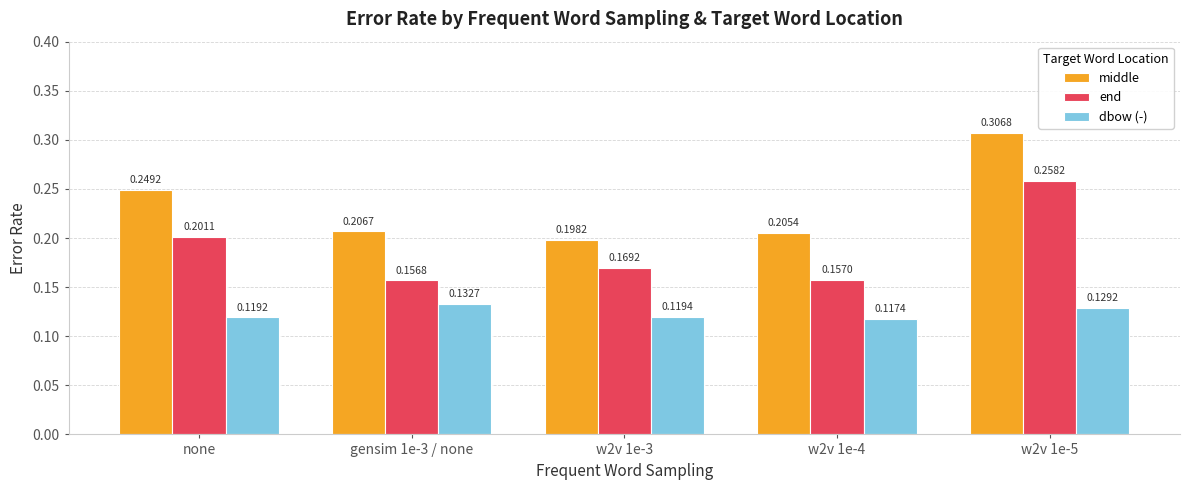

What is the sum of all end values?

0.9